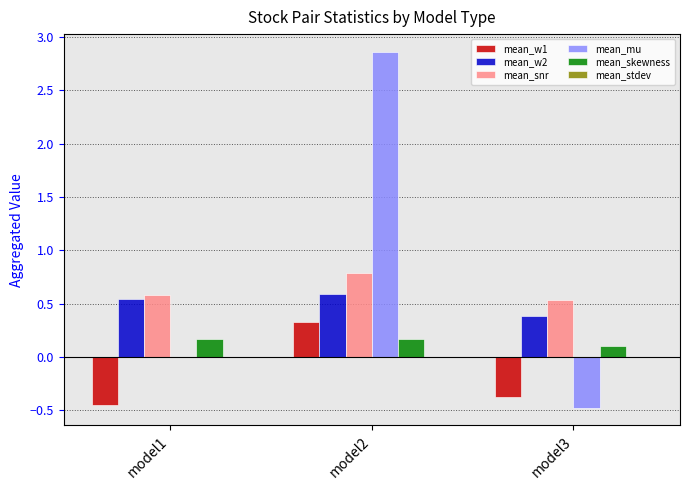

Which series has the largest total across all categories?

mean_mu